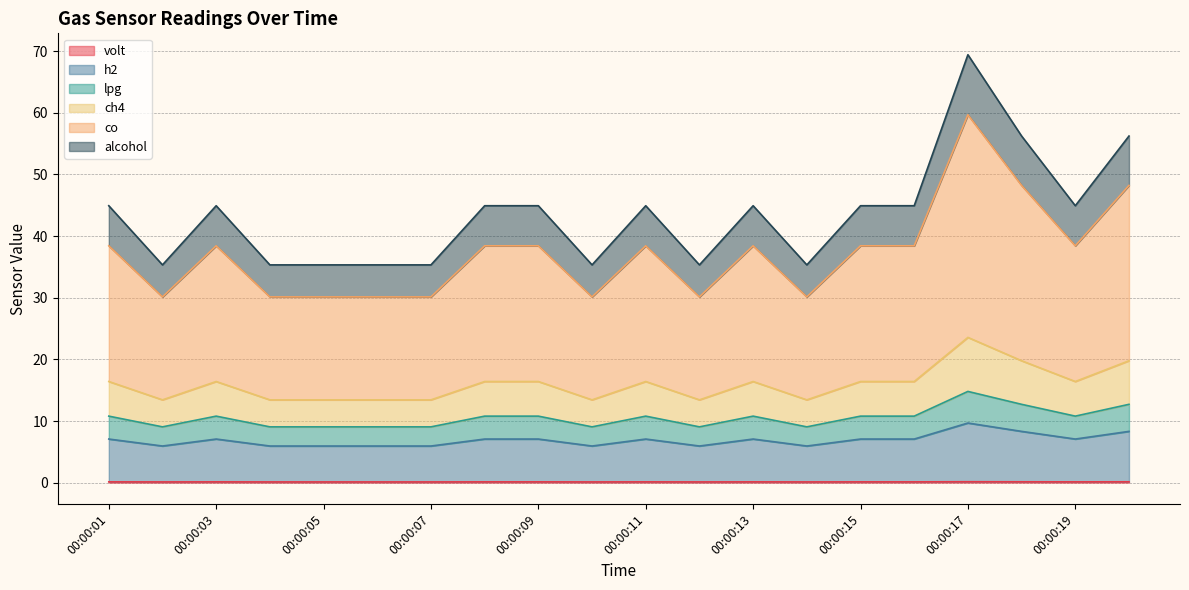

Which category has the highest value in the ch4 series?

00:00:17